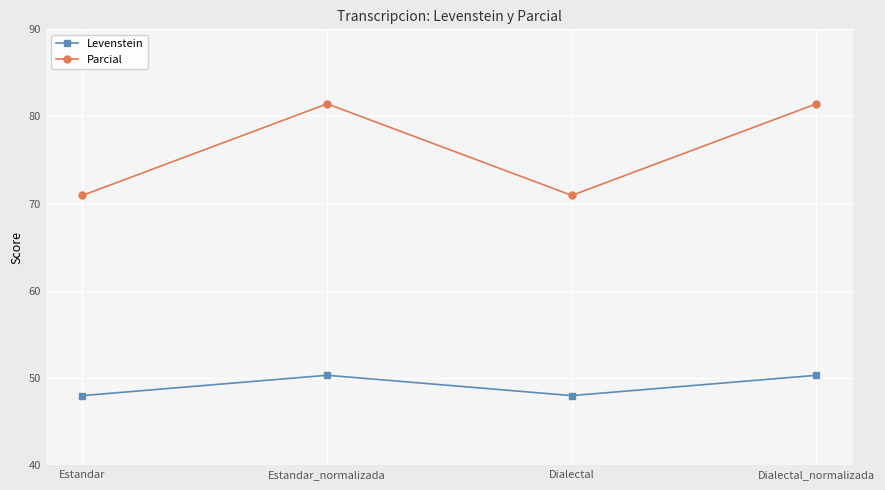

Reading right to left, what are all the values shown in this chart?

Levenstein: 50.3	48.0	50.3	48.0
Parcial: 81.5	70.9	81.5	70.9